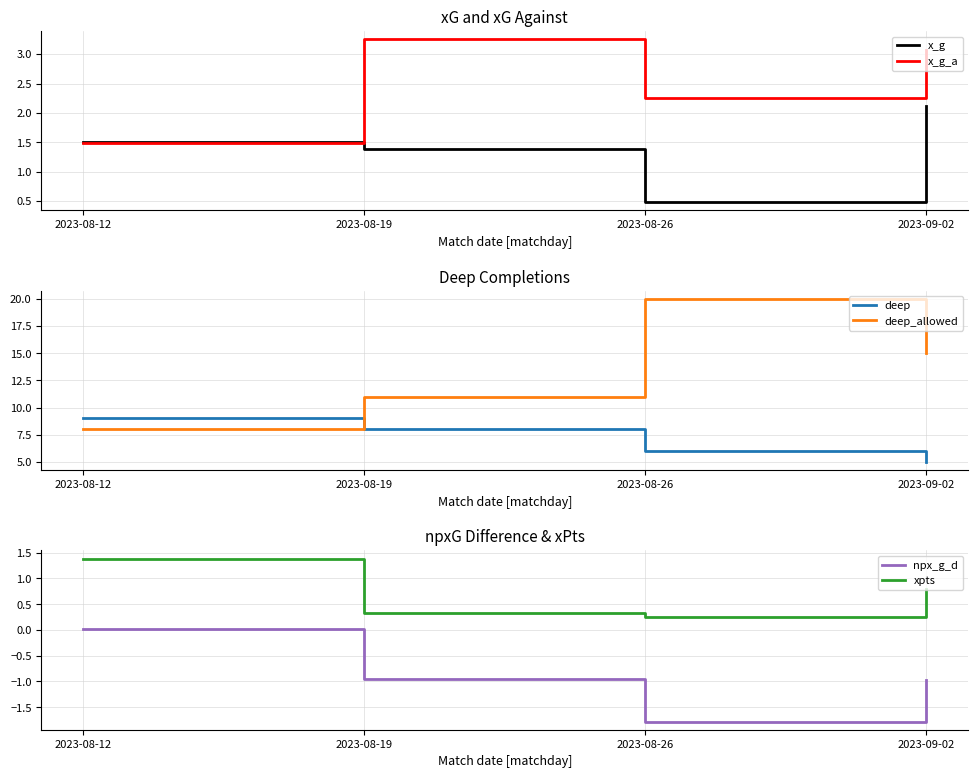

Which series has the widest spread of values?

deep_allowed